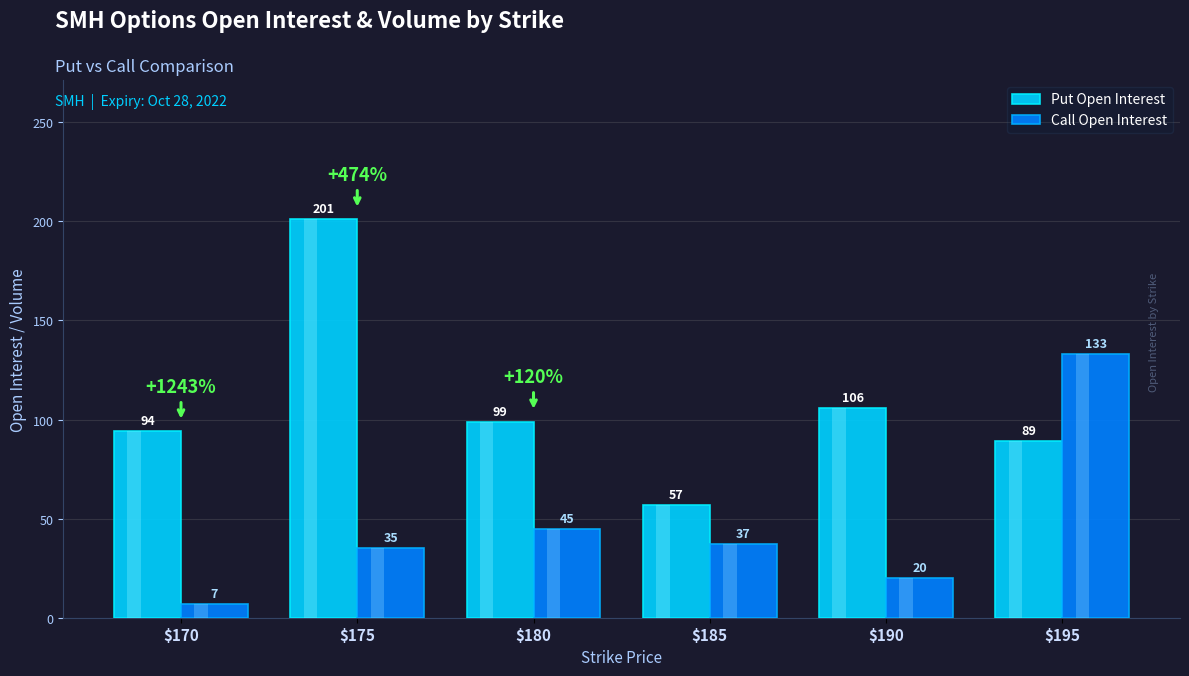

At which label does Put Open Interest first exceed 99?

$175